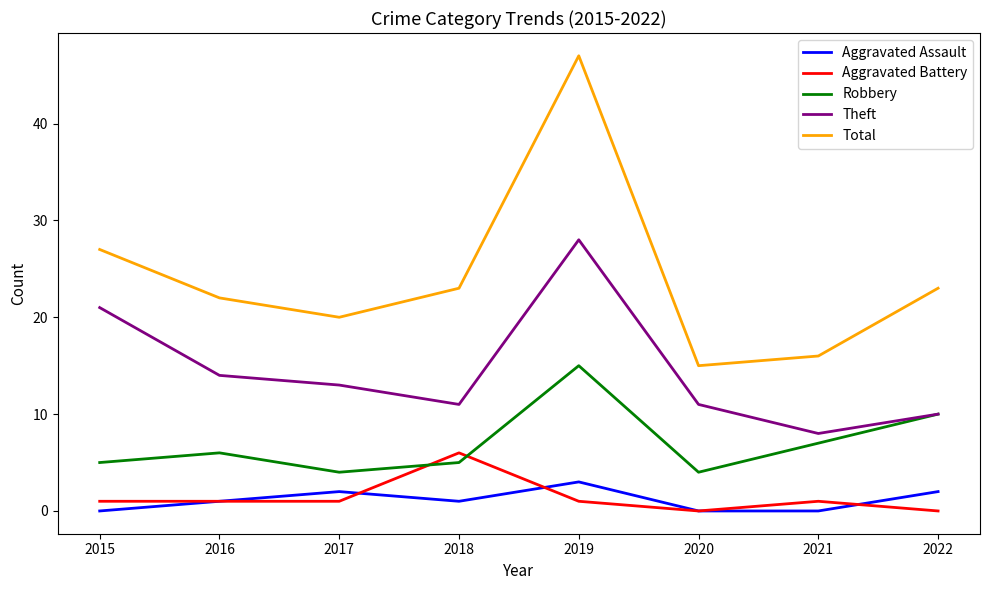

Reading left to right, what are all the values shown in this chart?

Aggravated Assault: 0	1	2	1	3	0	0	2
Aggravated Battery: 1	1	1	6	1	0	1	0
Robbery: 5	6	4	5	15	4	7	10
Theft: 21	14	13	11	28	11	8	10
Total: 27	22	20	23	47	15	16	23